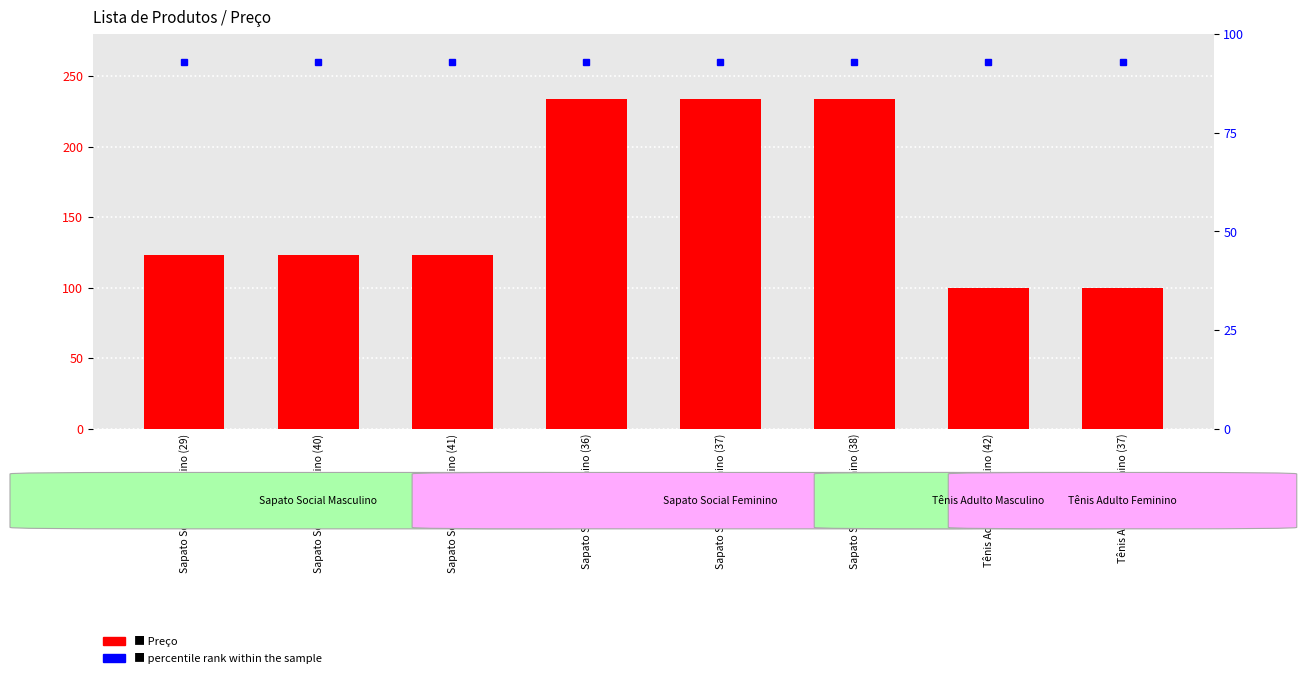

What value does the data have at Sapato Social Feminino (36)?

233.9